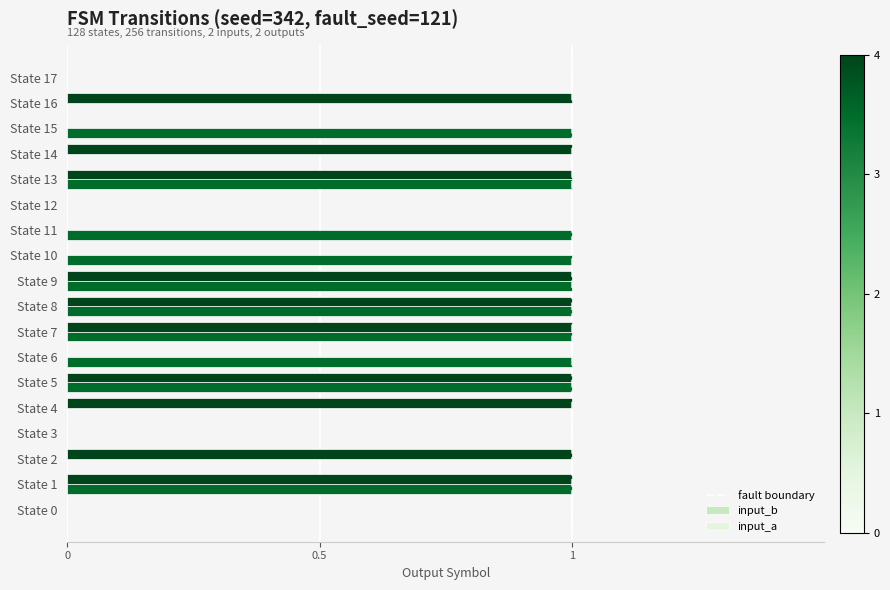

The input_b series shows 1 at State 7. True or false?

True